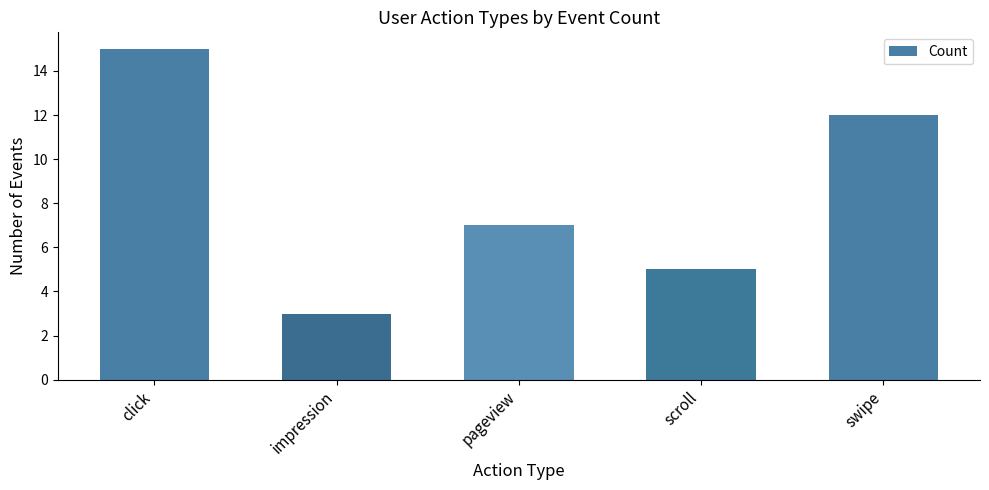

Reading left to right, what are all the values shown in this chart?

15	3	7	5	12